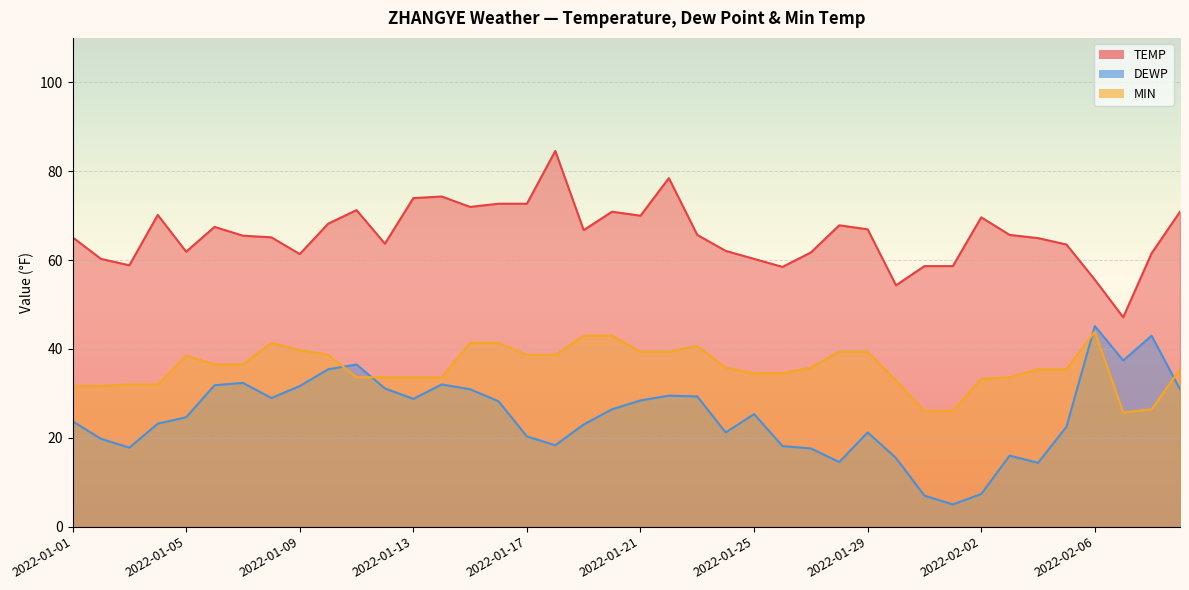

What position from the right is 2022-01-02?

39